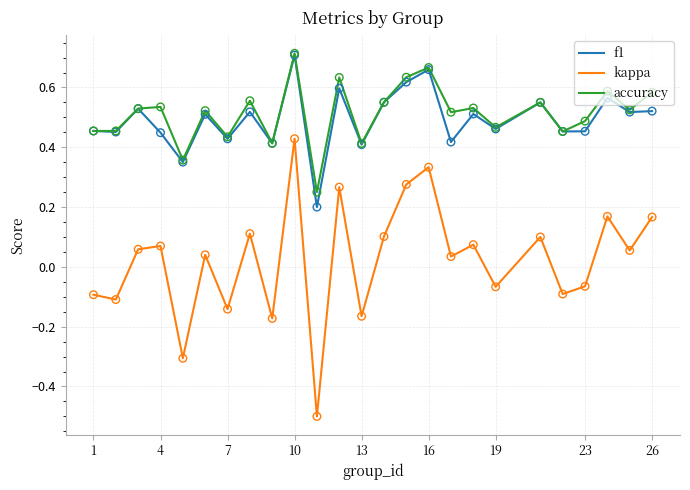

What is the smallest value displayed?

-0.5